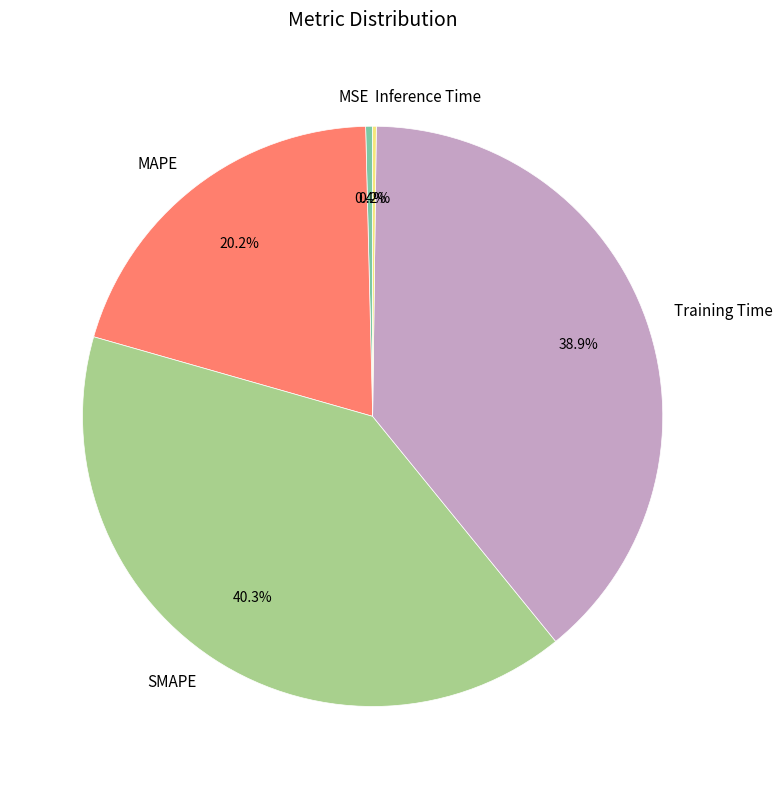

True or false: SMAPE accounts for 40% of the total.

True